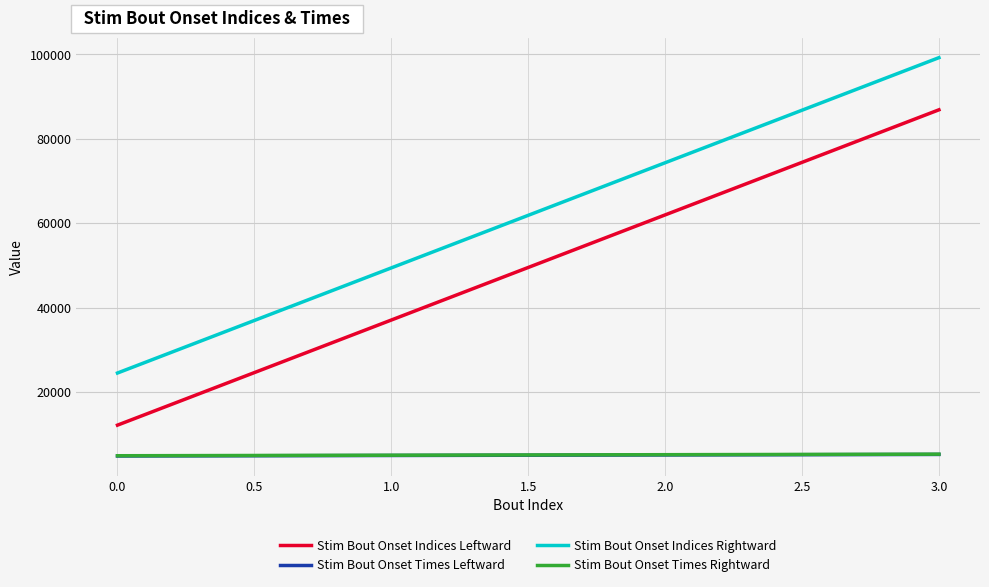

What is the sum of all Stim Bout Onset Indices Leftward values?

197958.0